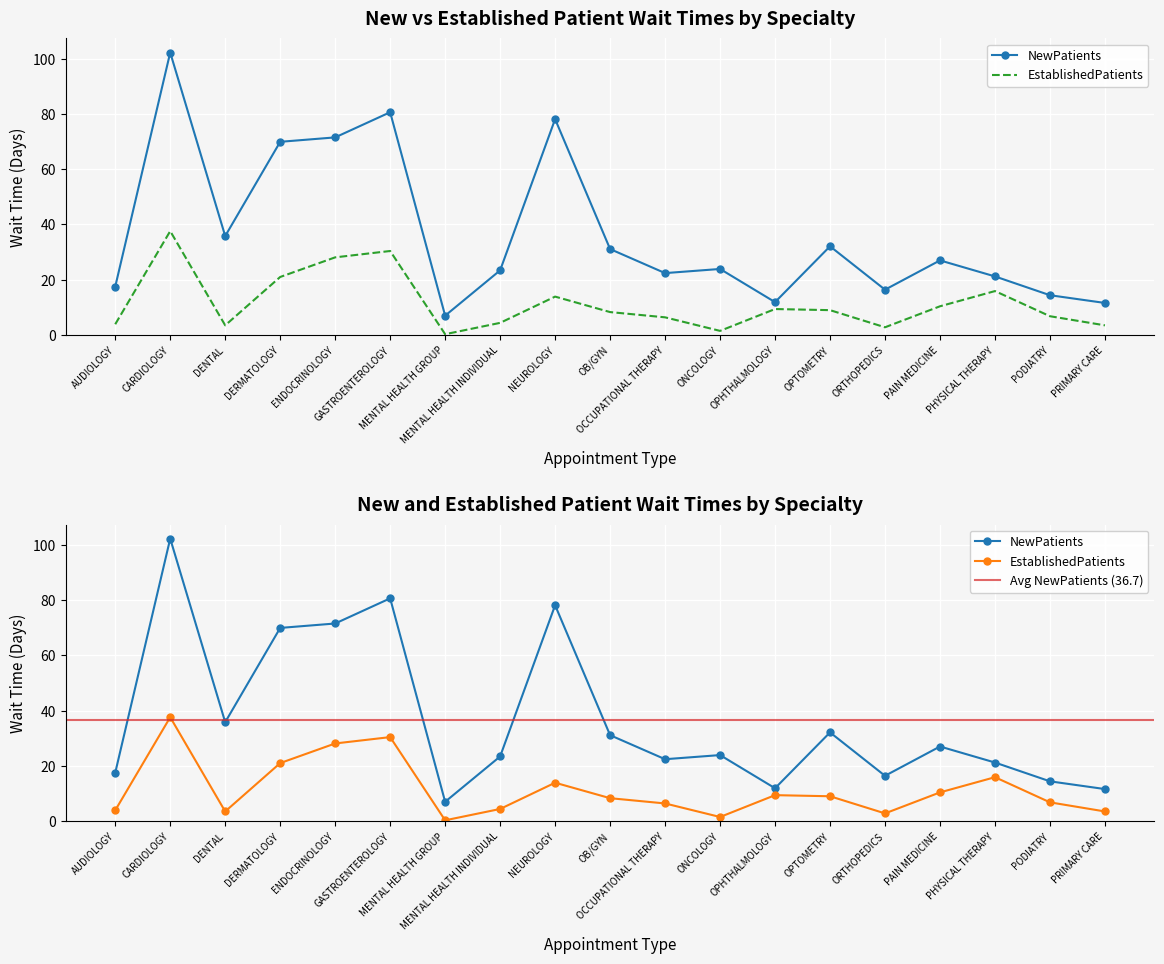

What is the label of the 10th point from the left?

OB/GYN